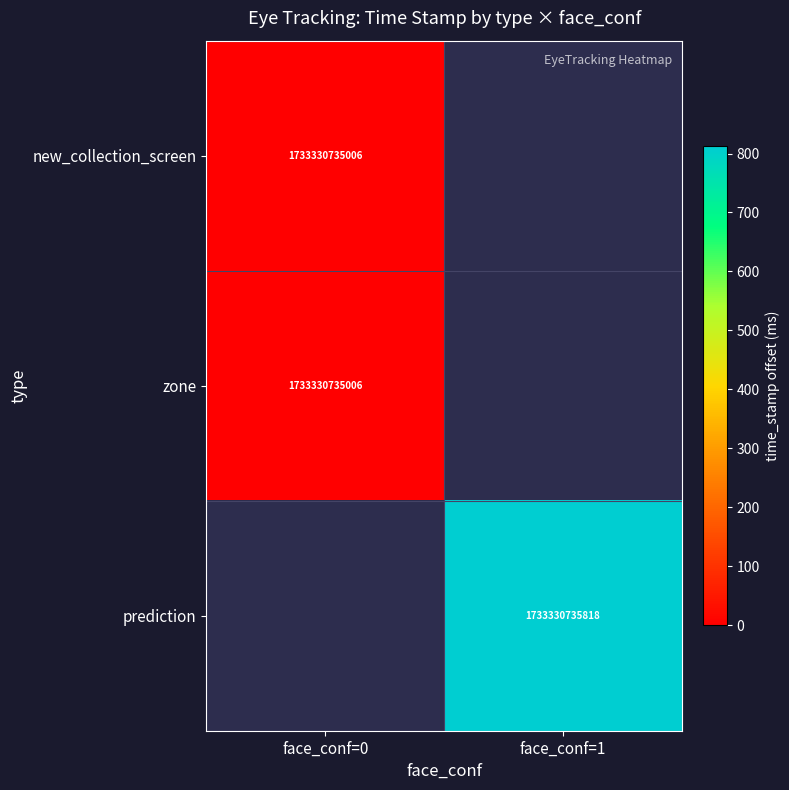

The value of new_collection_screen at face_conf=0 is 2607382750593. True or false?

False